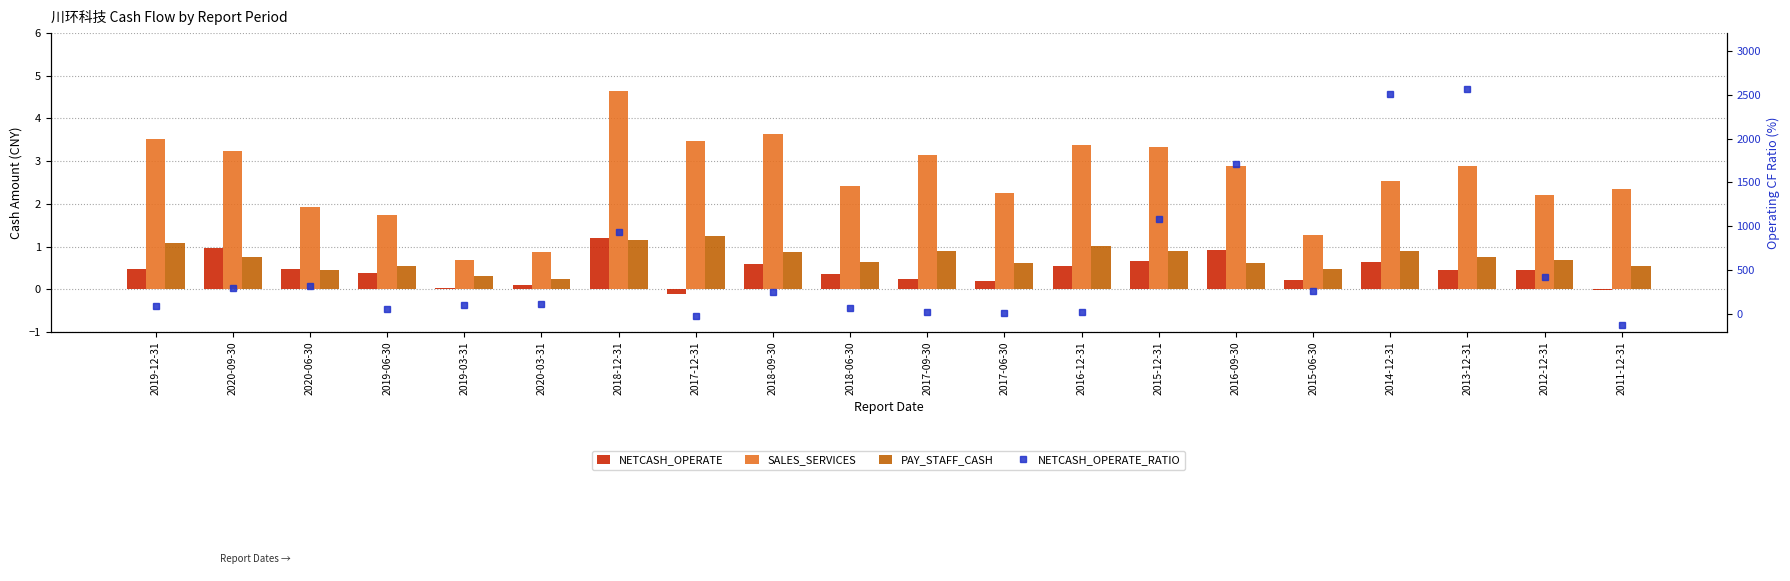

How many values in the SALES_SERVICES series exceed 2?

15